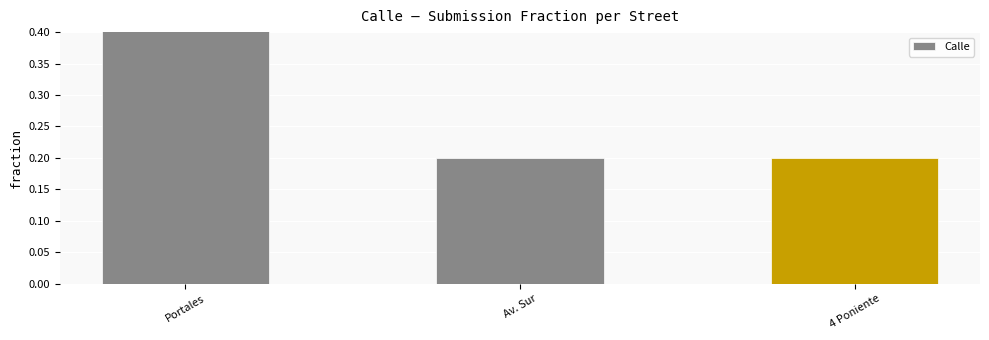

What value does the data have at Portales?

0.6